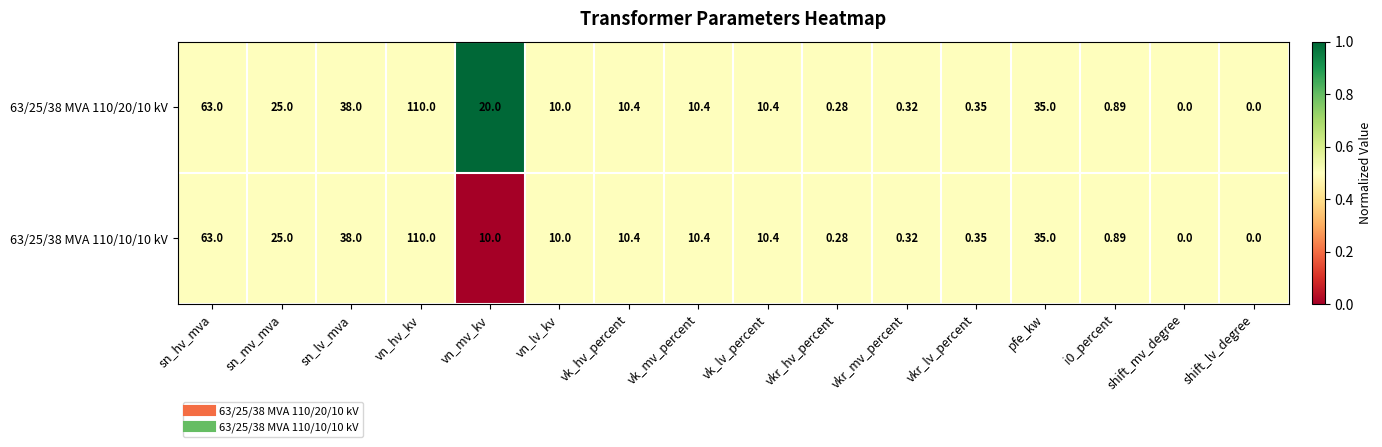

Which category has the highest value across all series?

vn_hv_kv